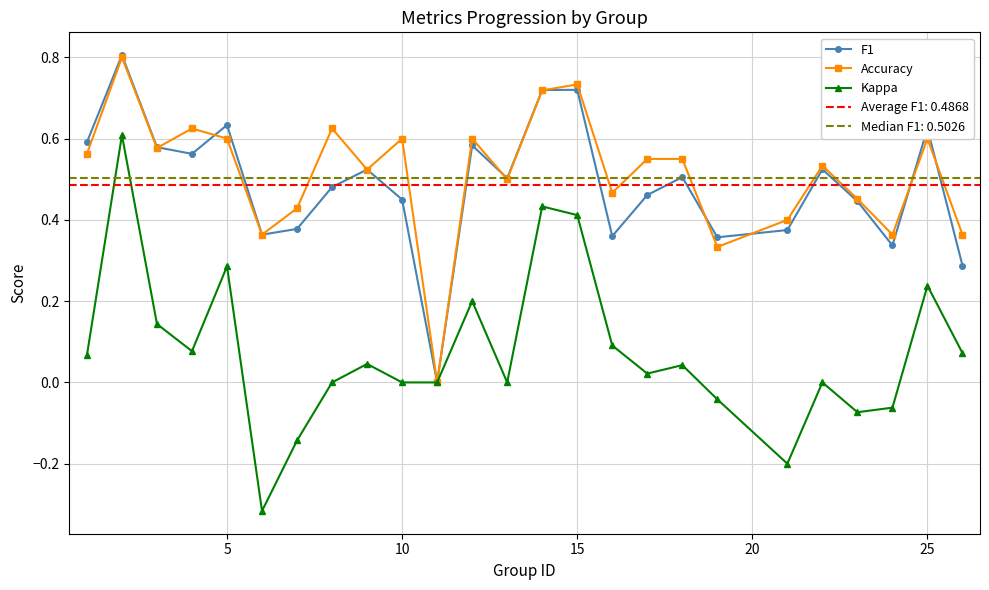

True or false: F1 has more than 1 interior local peaks.

True